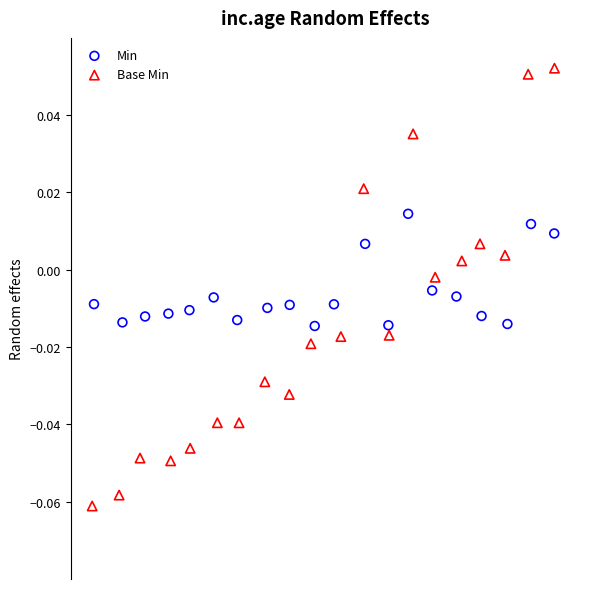

Which series contains the lowest Y value?

Base Min